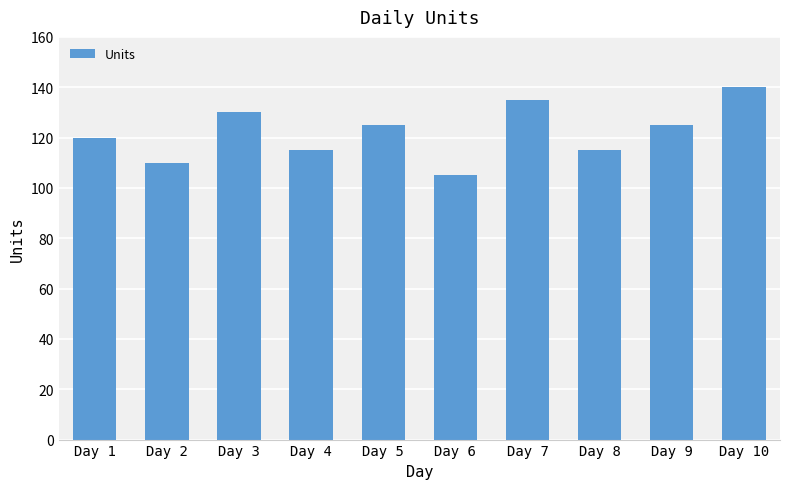

How many bars are there in total?

10